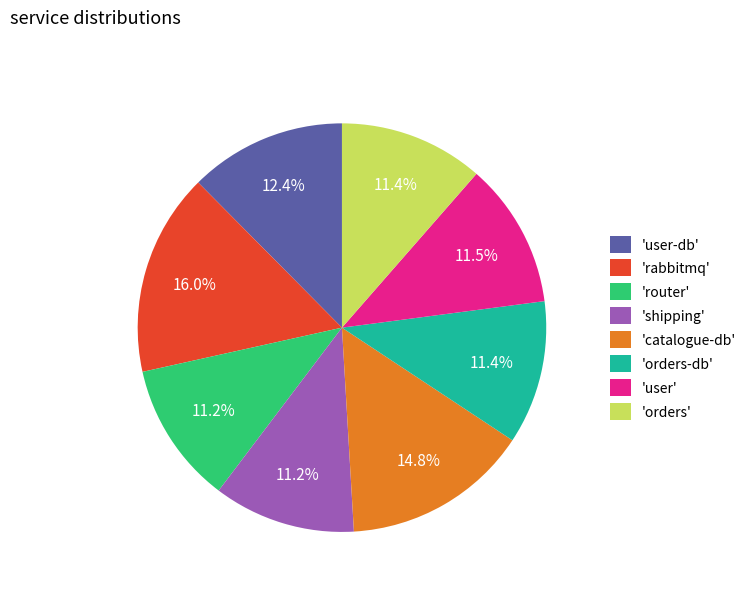

Which category has the biggest portion of the pie?

'rabbitmq'